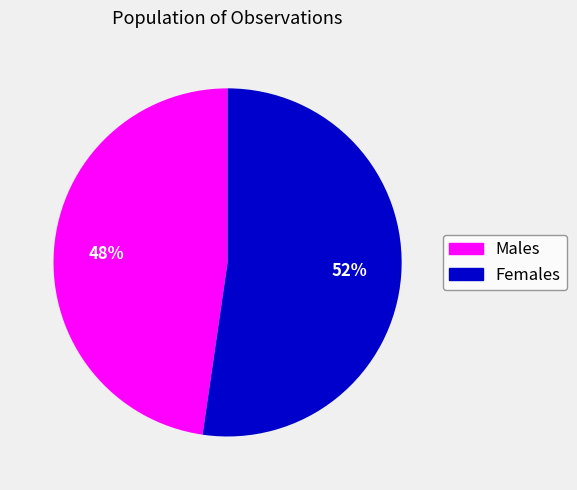

Is there a majority slice in this chart?

Yes